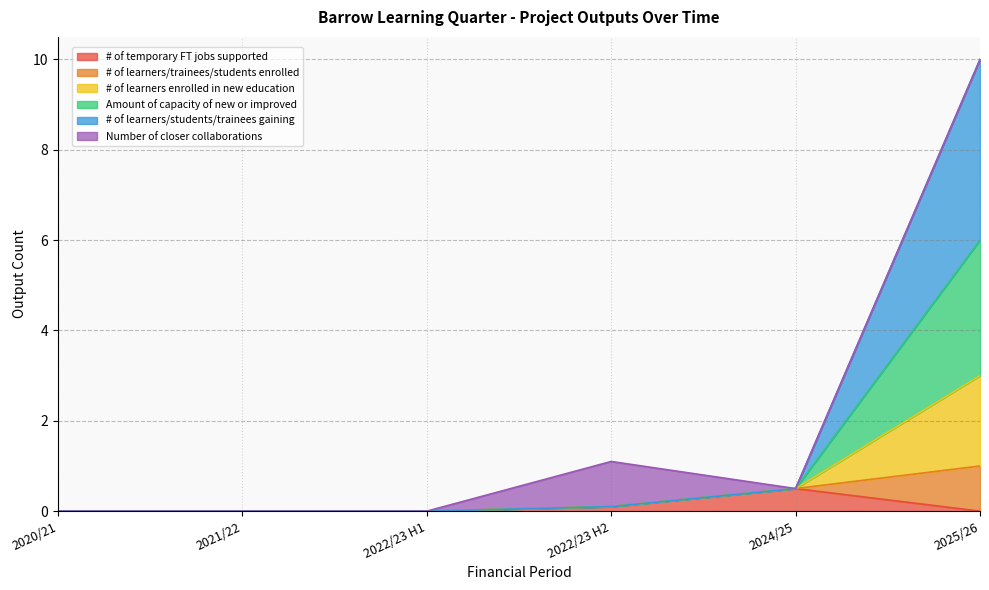

The # of temporary FT jobs supported series shows 0.0 at 2022/23 H1. True or false?

True